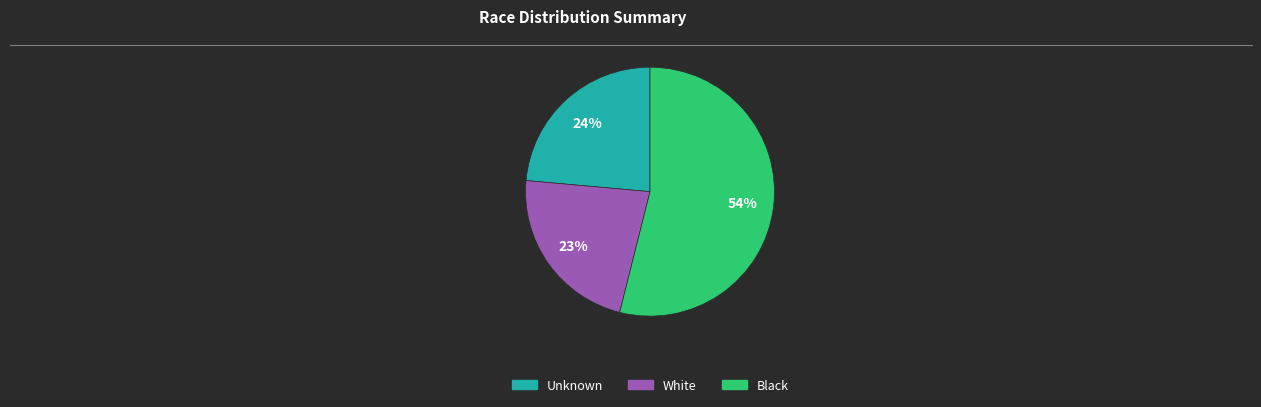

How many segments does this pie chart have?

3